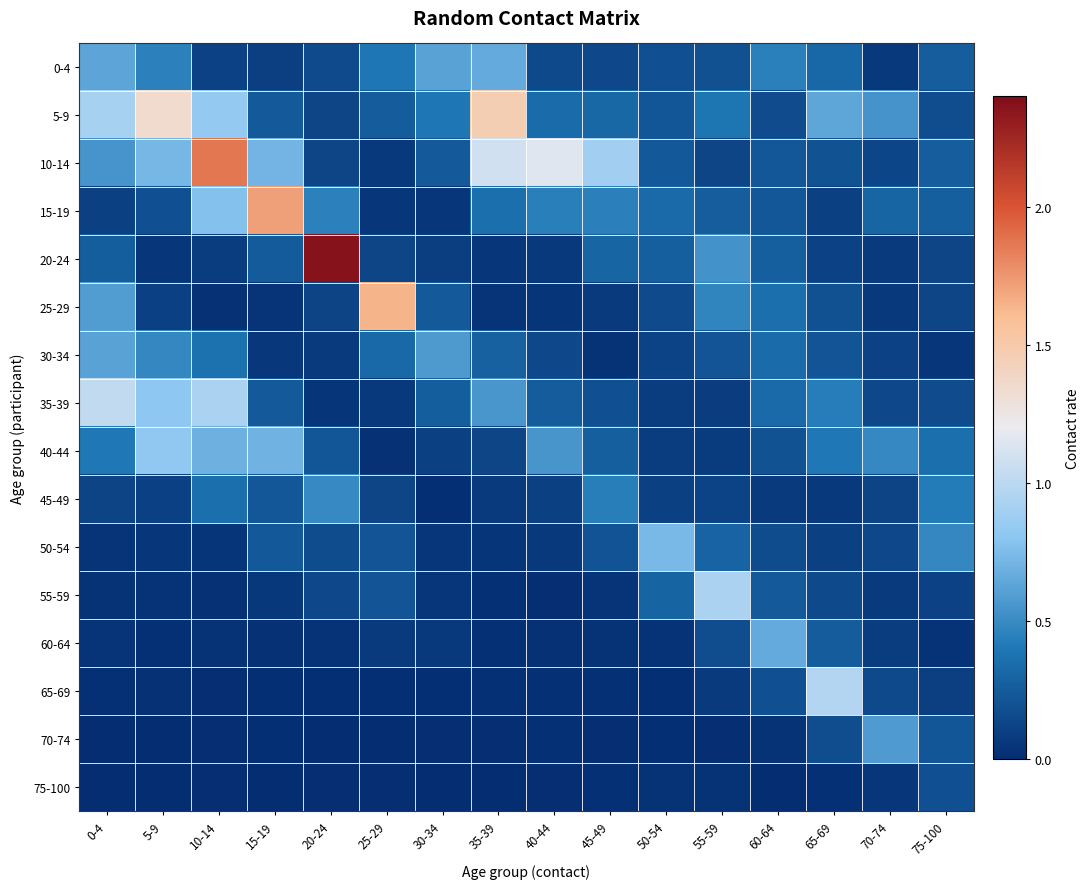

What is the difference between the highest and lowest values at 40-44?

1.1